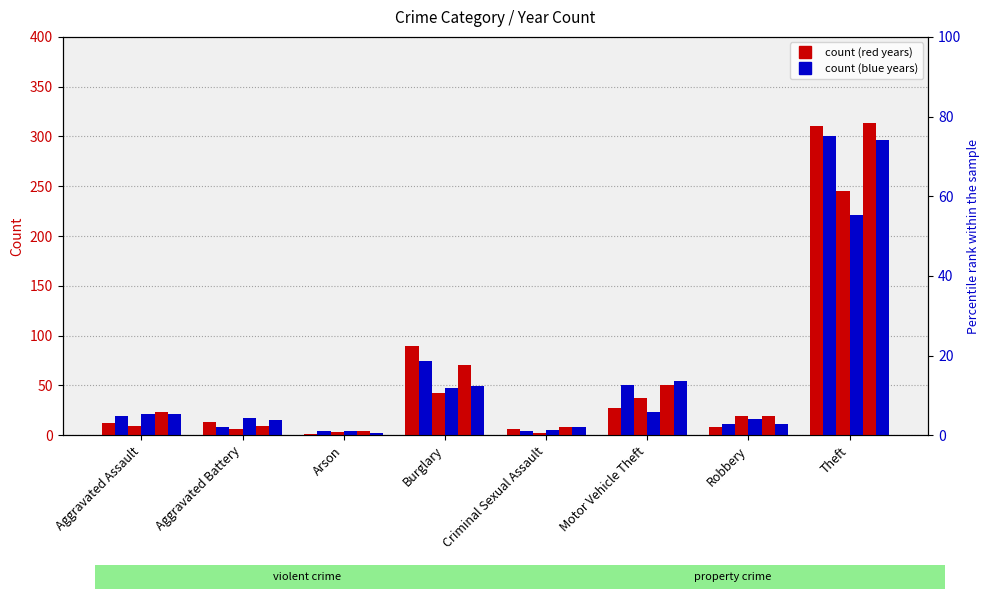

What is the label of the 2nd bar from the left?

Aggravated Battery